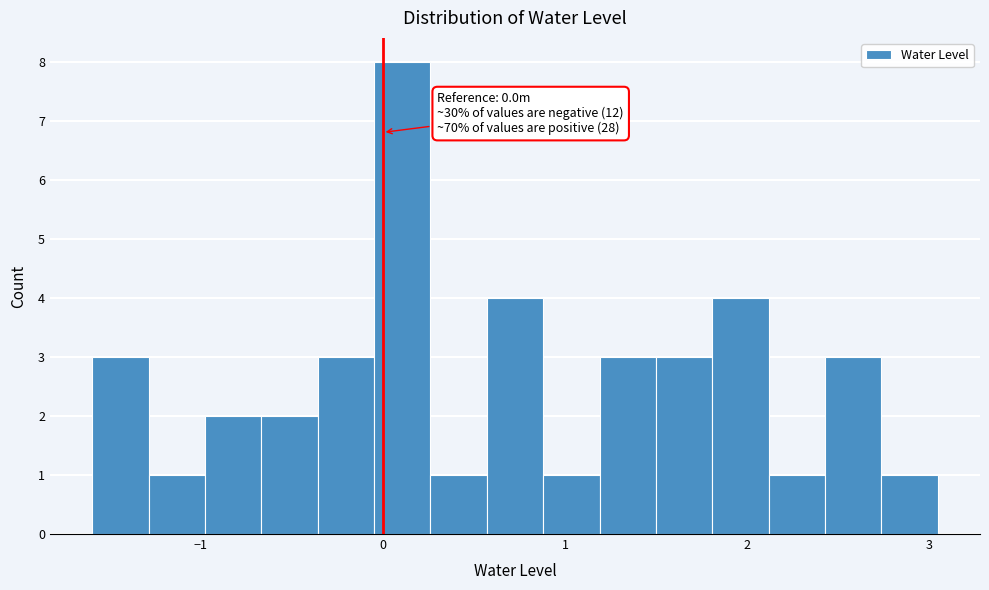

Around what value on the x-axis is the tallest bar? Give the approximate position of its centre, as read against the axis.

0.1